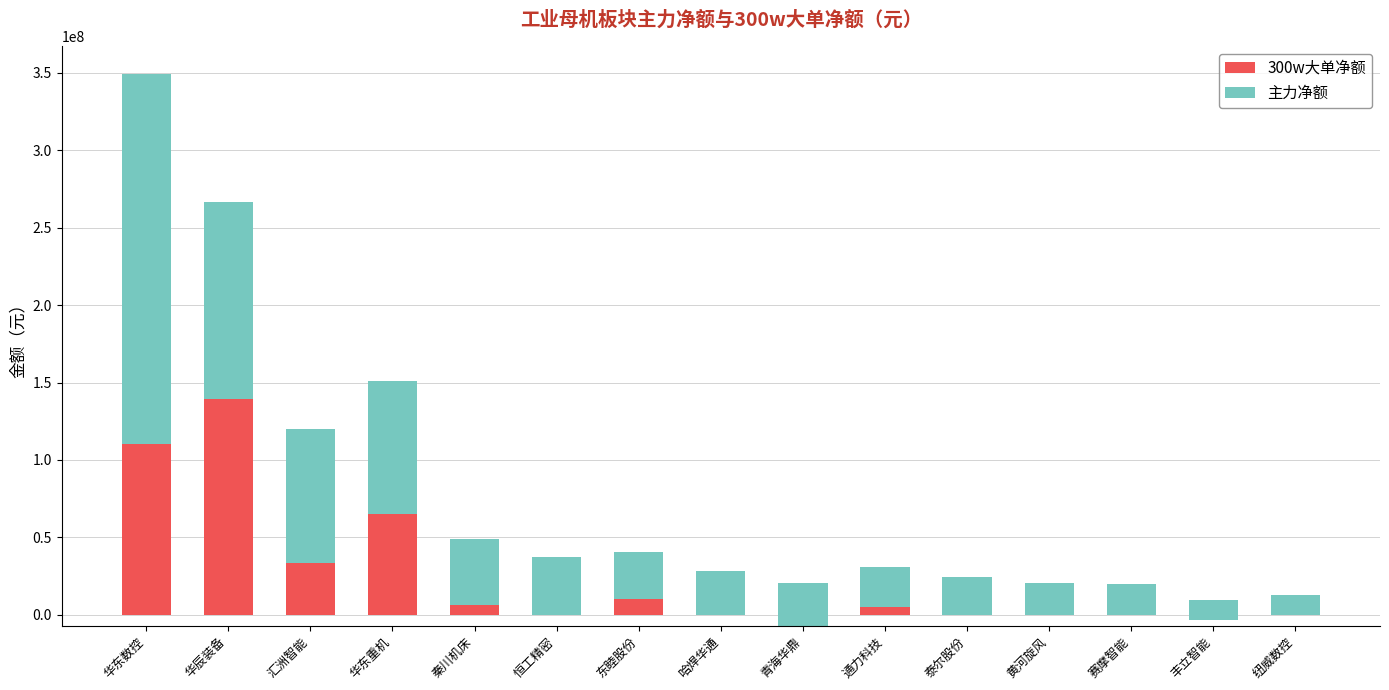

Is the value of 300w大单净额 at 华东数控 greater than the value of 主力净额 at 华东重机?

Yes